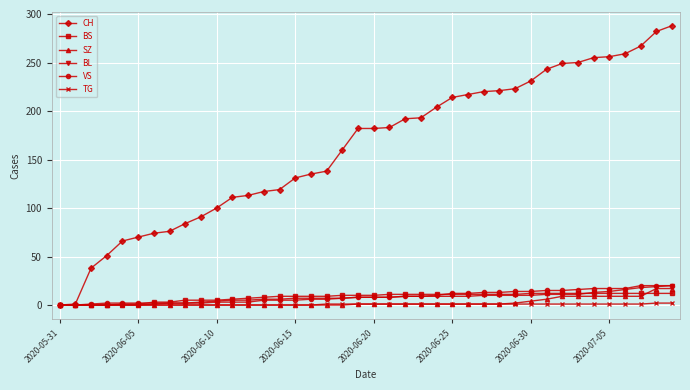

What is the value of the BS point at the 23rd from the left?

11